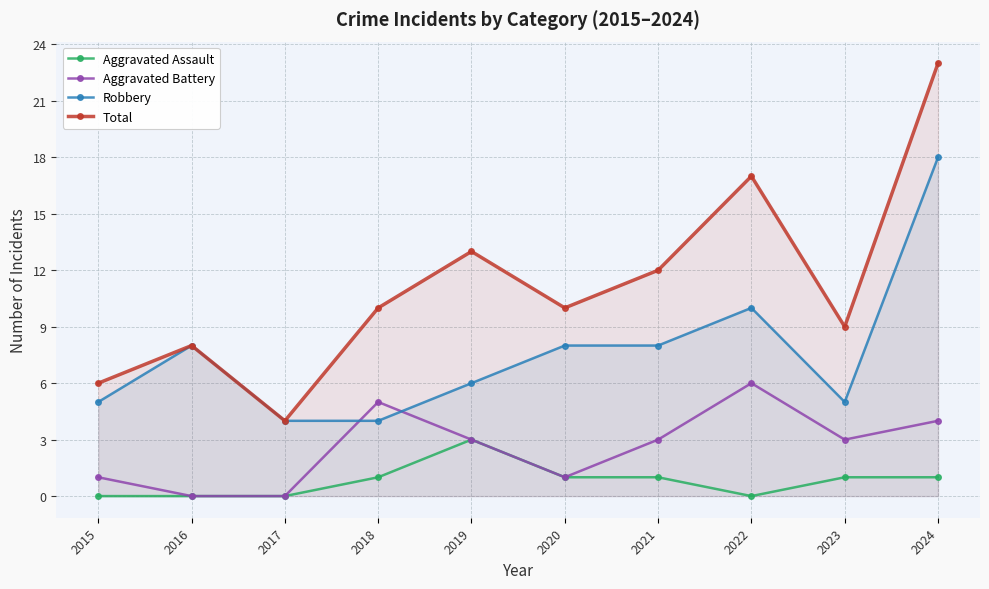

What is the value of the Robbery point at the 2nd from the left?

8